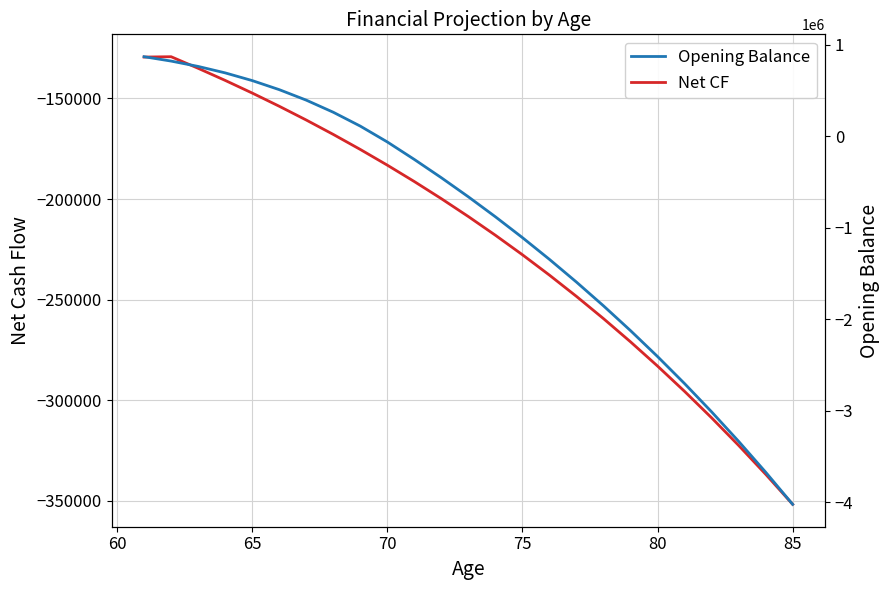

What is the difference between the highest and lowest values at 85?

3669289.8